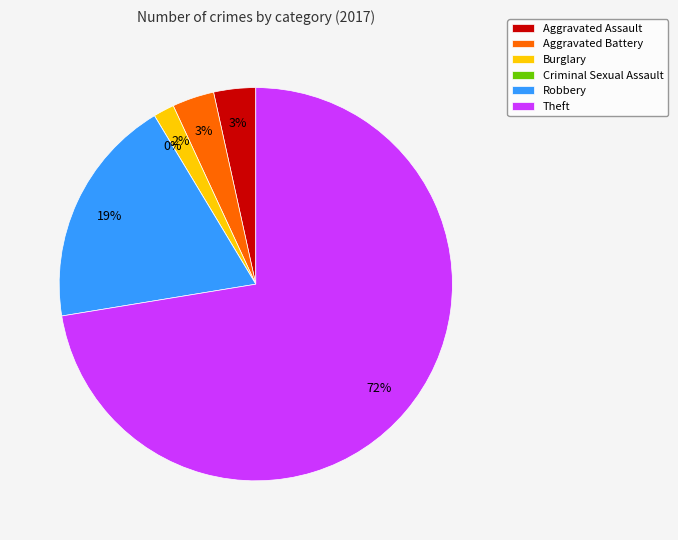

What is the ratio of the value at Robbery to the value at Aggravated Assault?

5.5